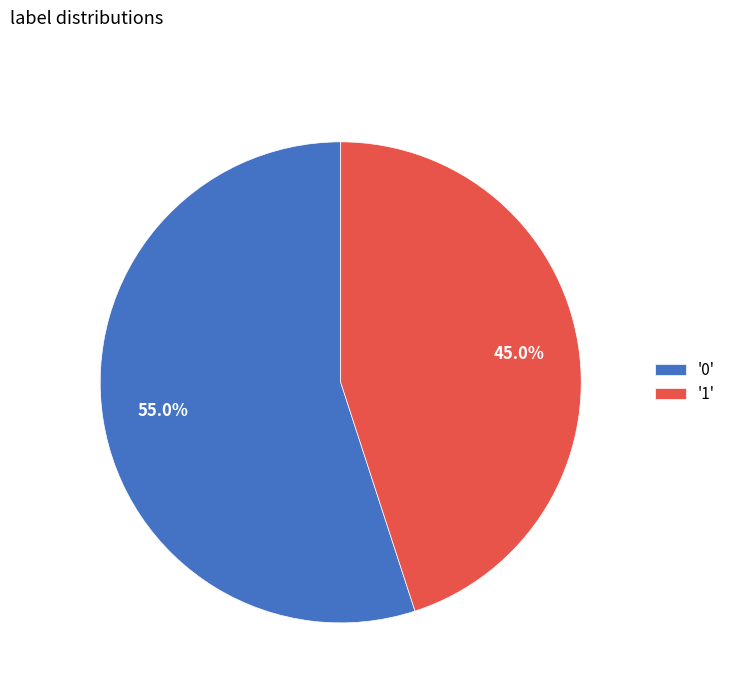

Which has a higher value, '0' or '1'?

'0'